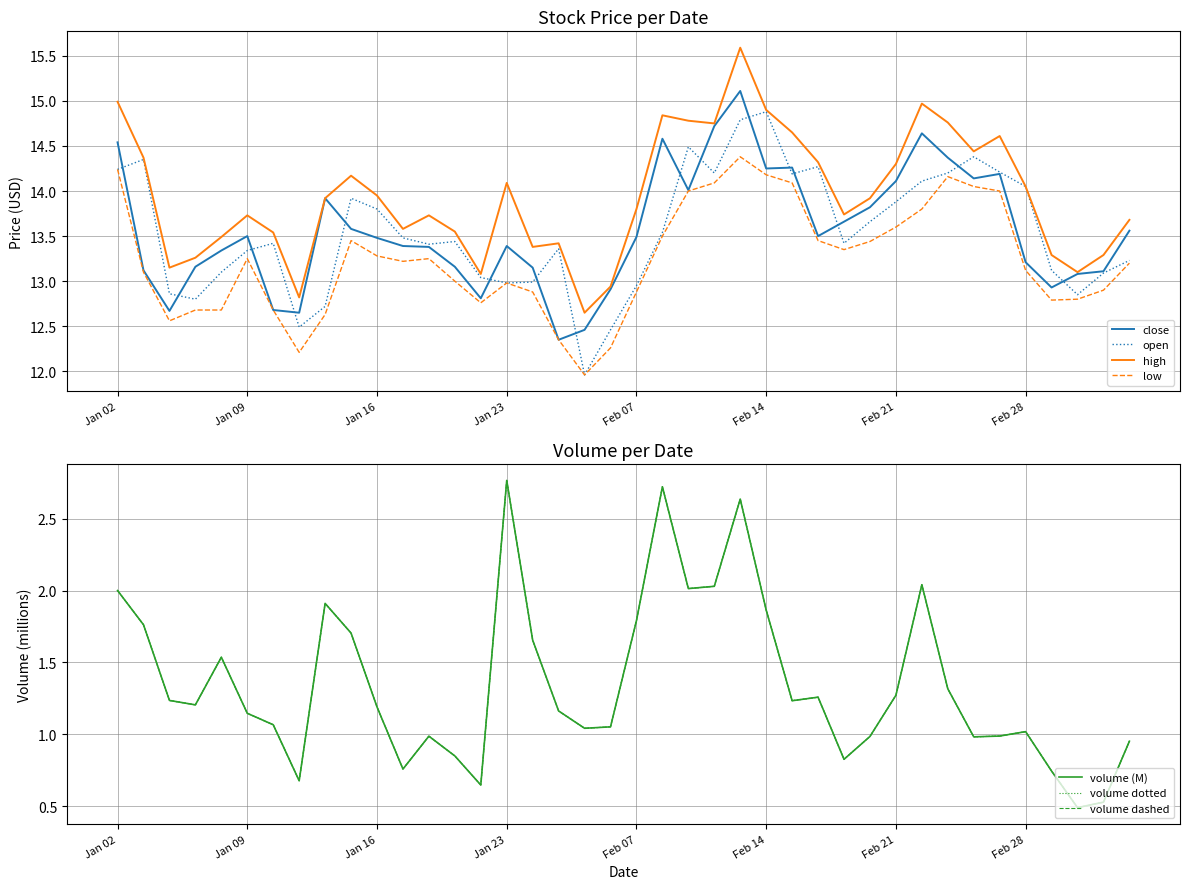

Which series has the largest range (max minus min)?

high